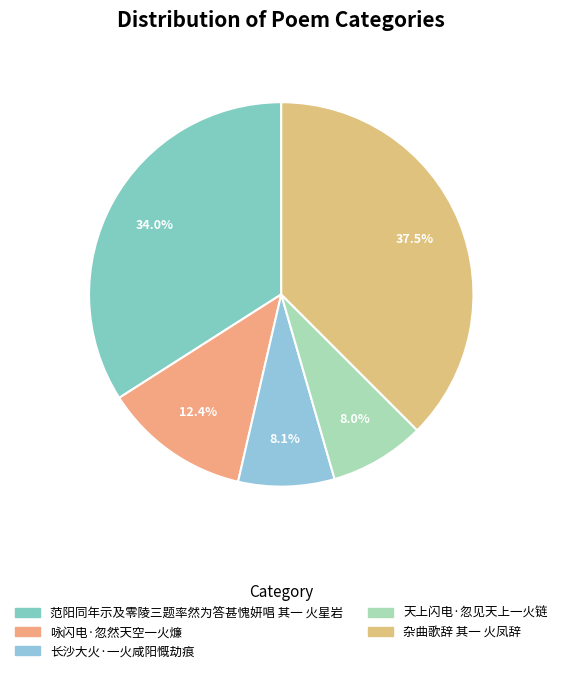

Count the number of slices in the pie.

5